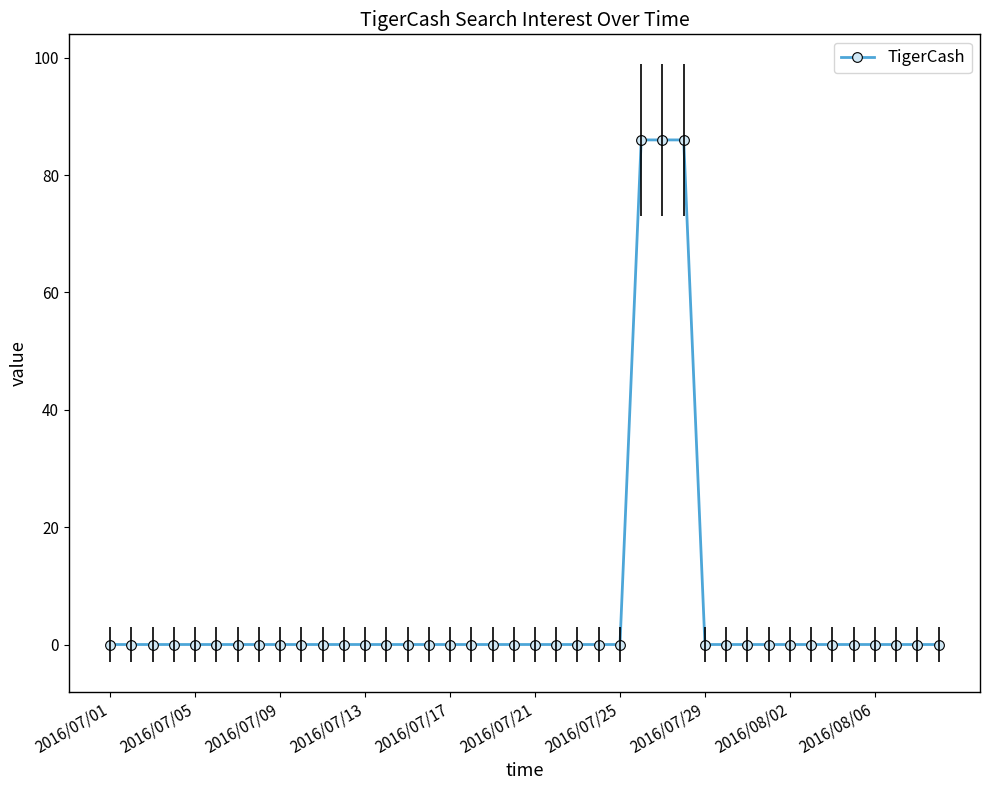

How many lines are shown in the chart?

1